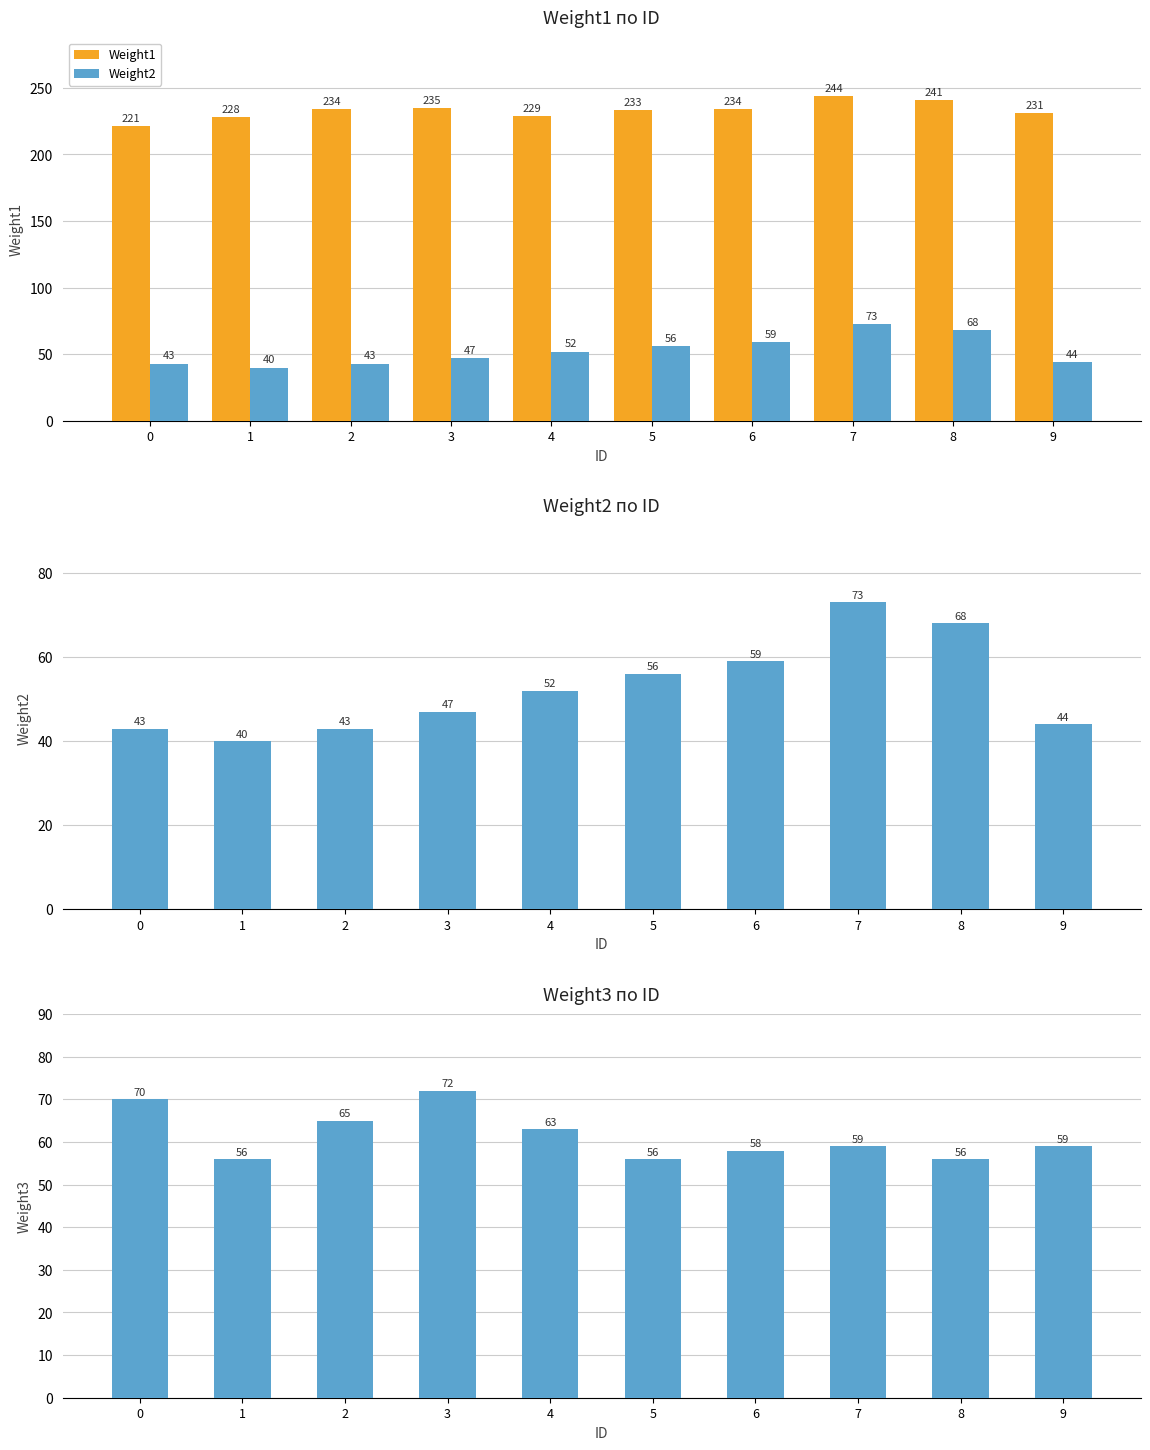

How many data points in Weight1 are above 234?

3